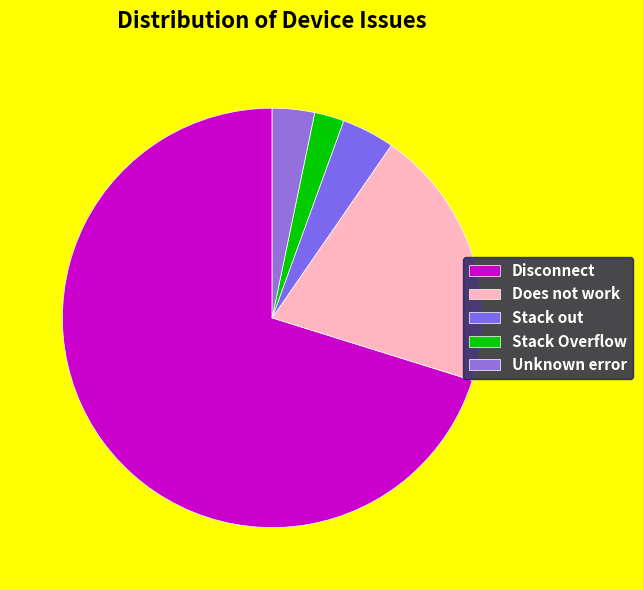

How many segments does this pie chart have?

5